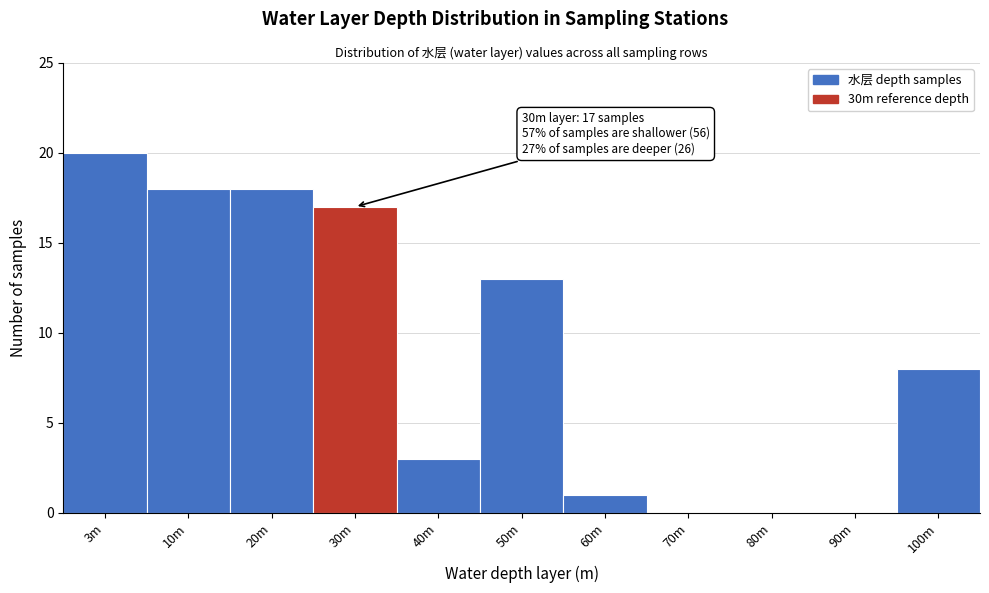

Reading right to left, transcribe all the data shown in this chart.

100m=8	90m=0	80m=0	70m=0	60m=1	50m=13	40m=3	30m=17	20m=18	10m=18	3m=20